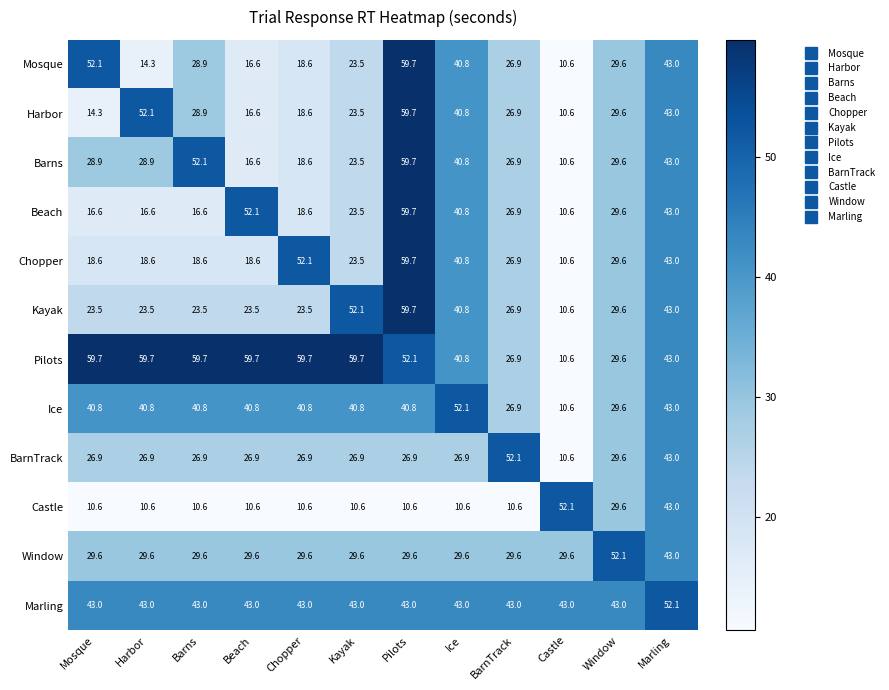

What is the spread (max minus min) of values at Castle?

41.5